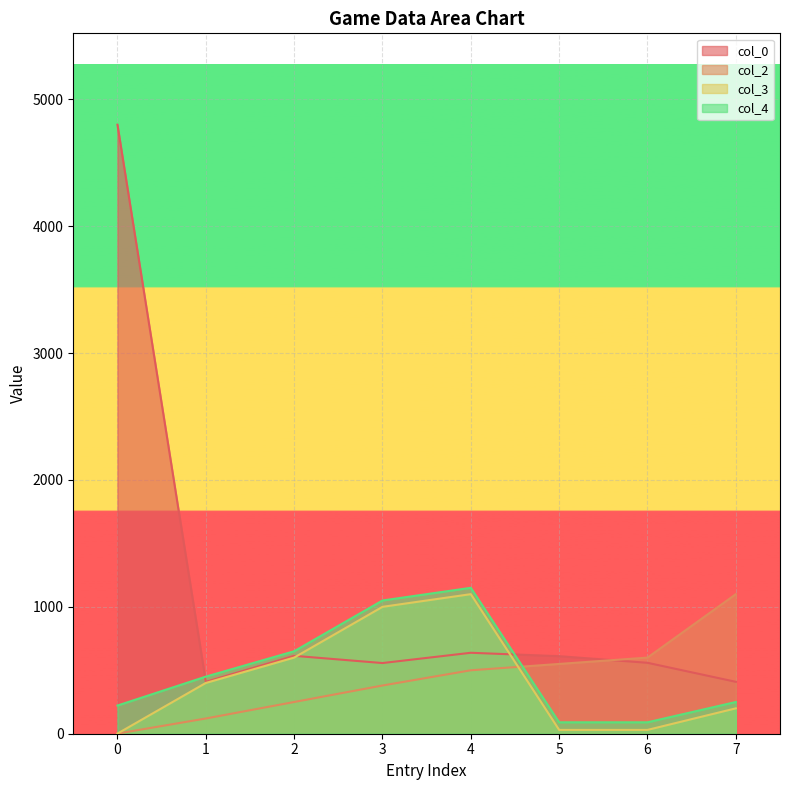

Reading left to right, what are all the values shown in this chart?

col_0: 0=4800	1=409	2=614	3=557	4=638	5=611	6=559	7=409
col_2: 0=1	1=120	2=250	3=380	4=500	5=550	6=600	7=1100
col_3: 0=1	1=400	2=600	3=1000	4=1100	5=30	6=30	7=200
col_4: 0=222	1=450	2=650	3=1050	4=1150	5=90	6=90	7=250